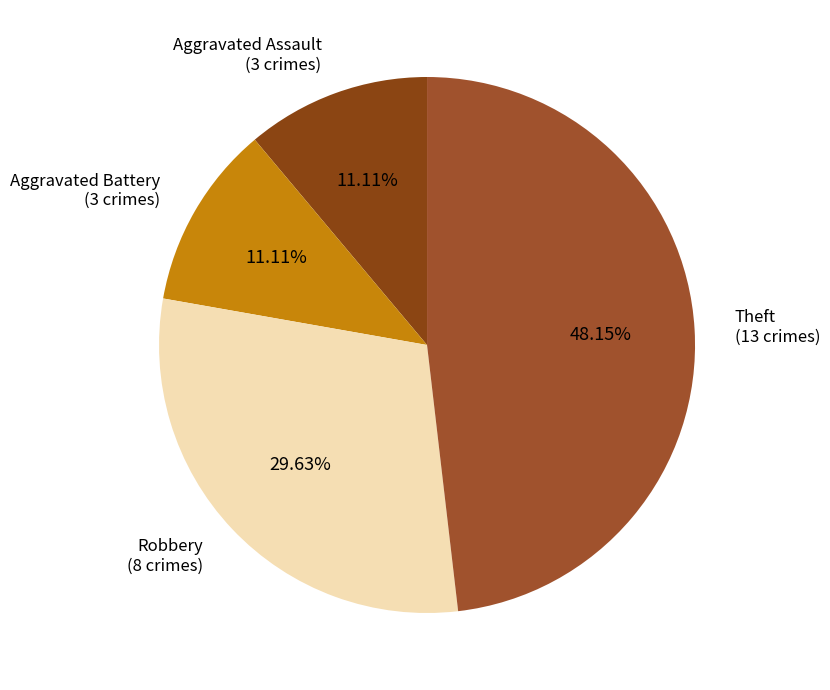

To the nearest percent, what is the difference between the largest and smallest slice percentages?

37%